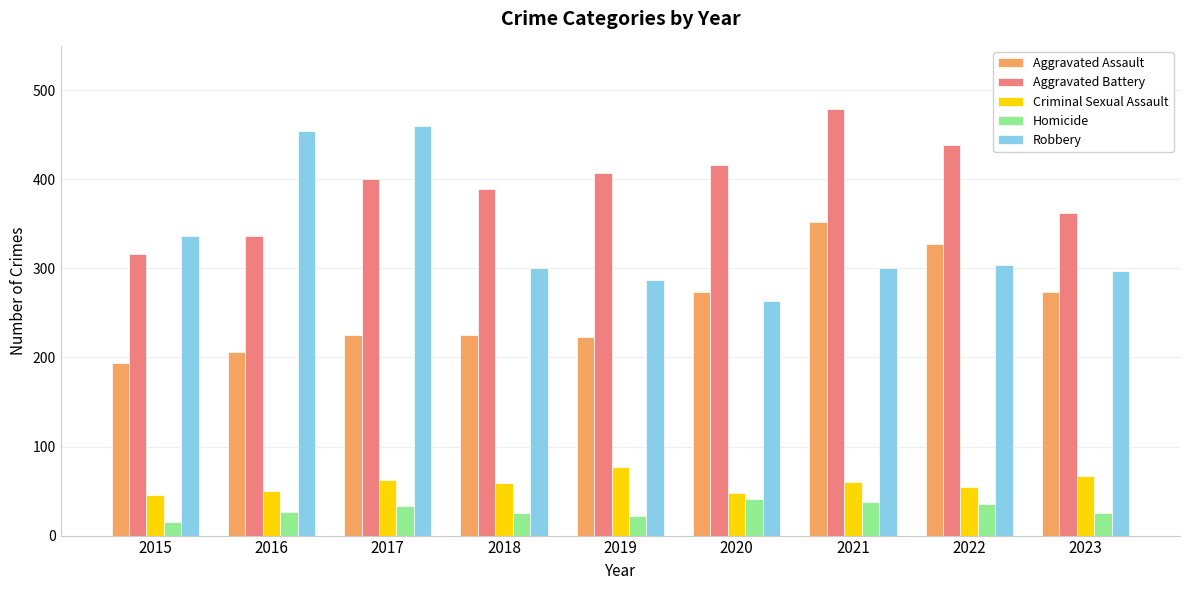

Is it true that Criminal Sexual Assault equals 135 at 2019?

False